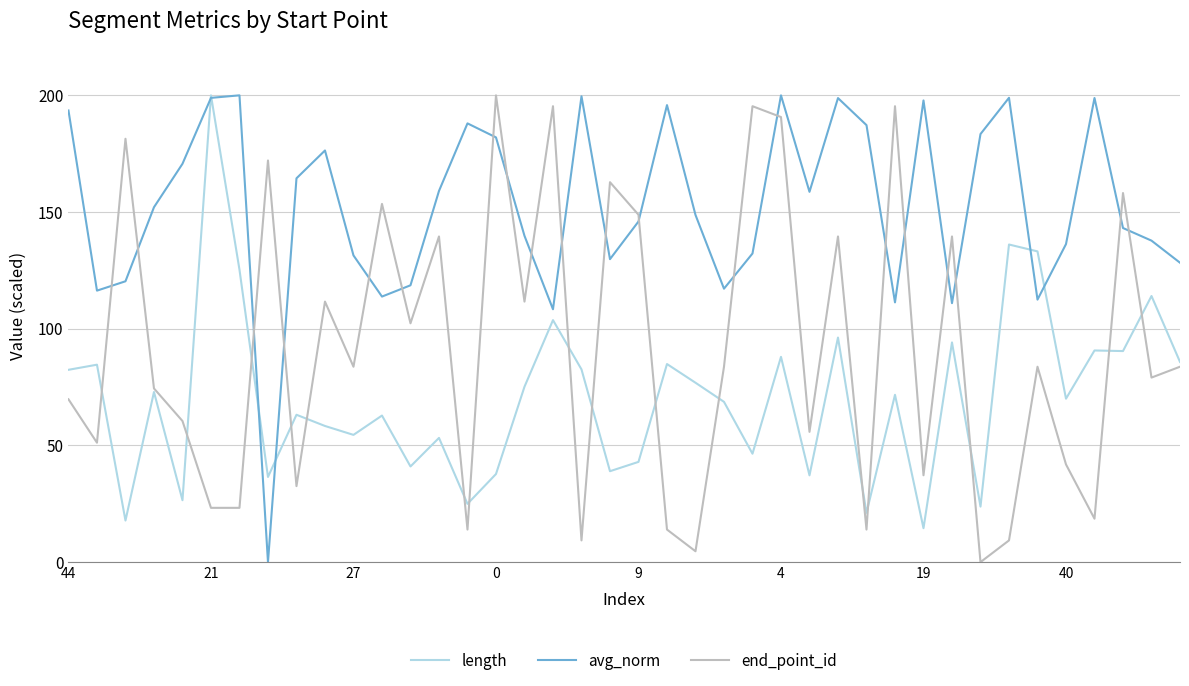

True or false: end_point_id and avg_norm intersect in this chart.

True